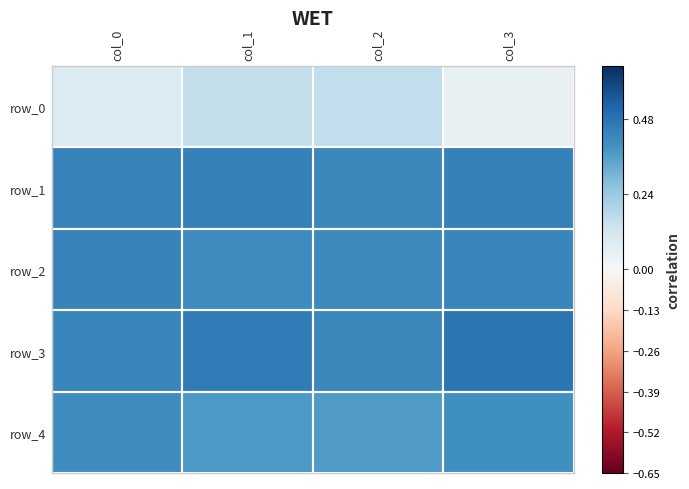

What is the sum of all row_1 values?

1.7